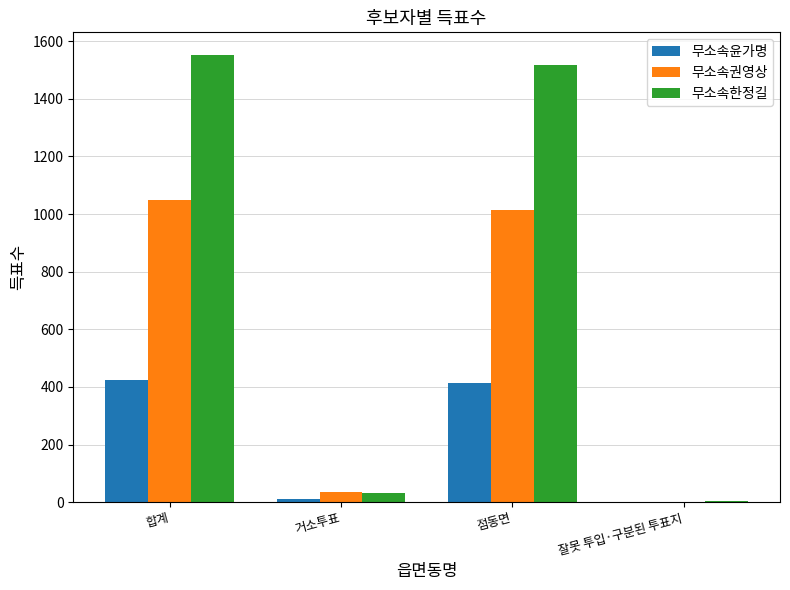

What is the sum of all 무소속윤가명 values?

846